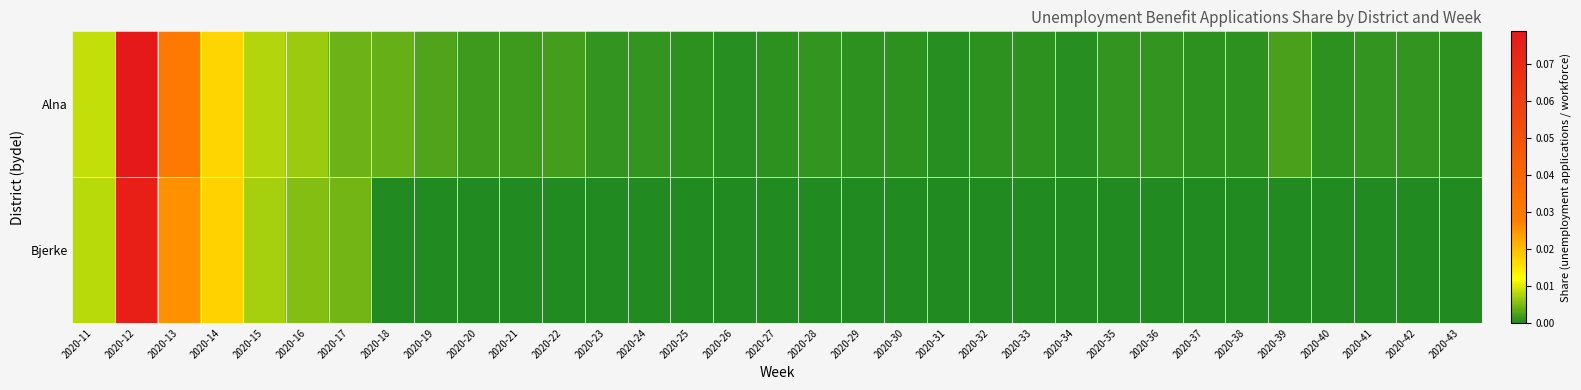

Reading left to right, extract all data points from this chart.

Alna: 2020-11=0.0	2020-12=0.1	2020-13=0.0	2020-14=0.0	2020-15=0.0	2020-16=0.0	2020-17=0.0	2020-18=0.0	2020-19=0.0	2020-20=0.0	2020-21=0.0	2020-22=0.0	2020-23=0.0	2020-24=0.0	2020-25=0.0	2020-26=0.0	2020-27=0.0	2020-28=0.0	2020-29=0.0	2020-30=0.0	2020-31=0.0	2020-32=0.0	2020-33=0.0	2020-34=0.0	2020-35=0.0	2020-36=0.0	2020-37=0.0	2020-38=0.0	2020-39=0.0	2020-40=0.0	2020-41=0.0	2020-42=0.0	2020-43=0.0
Bjerke: 2020-11=0.0	2020-12=0.1	2020-13=0.0	2020-14=0.0	2020-15=0.0	2020-16=0.0	2020-17=0.0	2020-18=0.0	2020-19=0.0	2020-20=0.0	2020-21=0.0	2020-22=0.0	2020-23=0.0	2020-24=0.0	2020-25=0.0	2020-26=0.0	2020-27=0.0	2020-28=0.0	2020-29=0.0	2020-30=0.0	2020-31=0.0	2020-32=0.0	2020-33=0.0	2020-34=0.0	2020-35=0.0	2020-36=0.0	2020-37=0.0	2020-38=0.0	2020-39=0.0	2020-40=0.0	2020-41=0.0	2020-42=0.0	2020-43=0.0